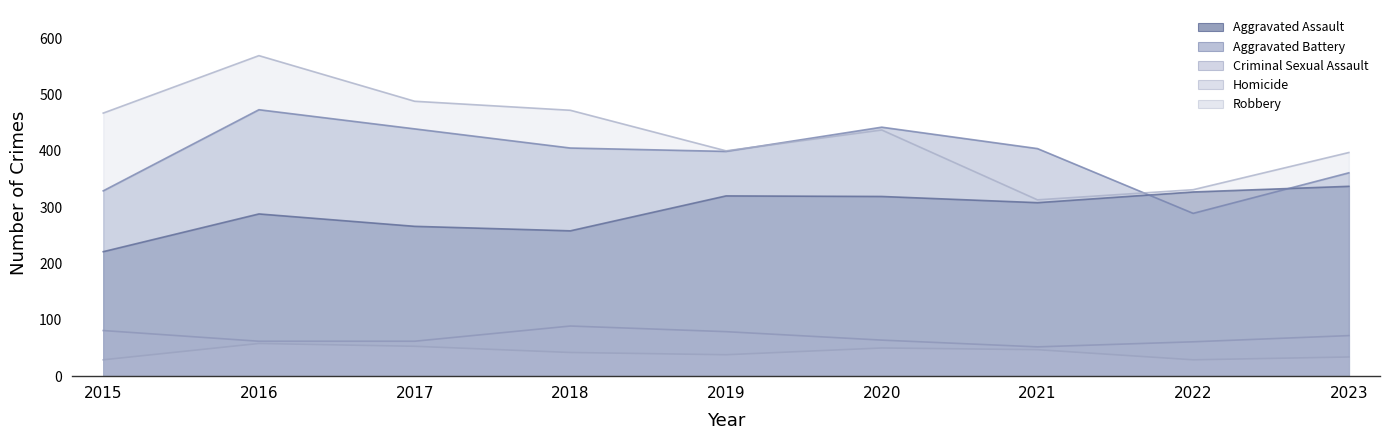

Where is the first local minimum for Criminal Sexual Assault?

2021